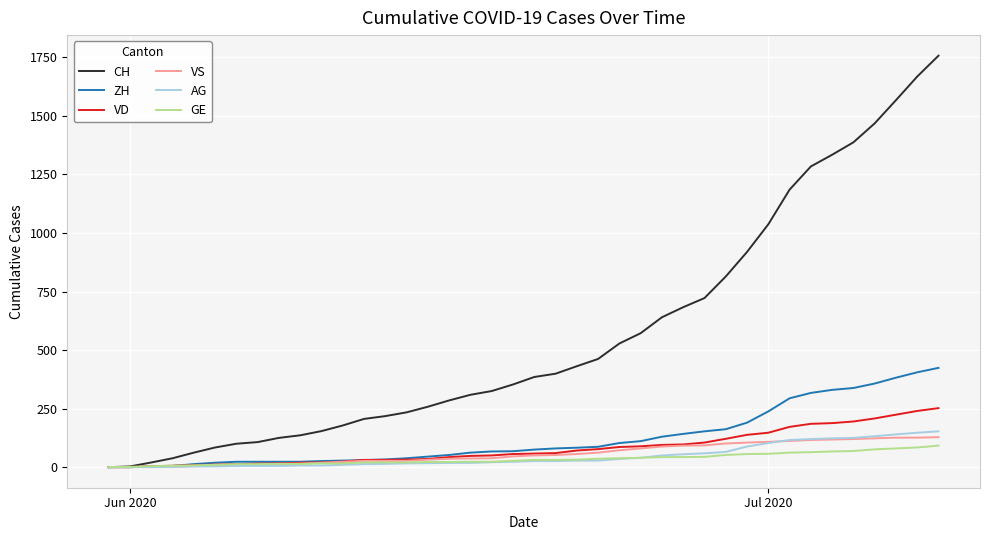

Which series has the largest total across all categories?

CH